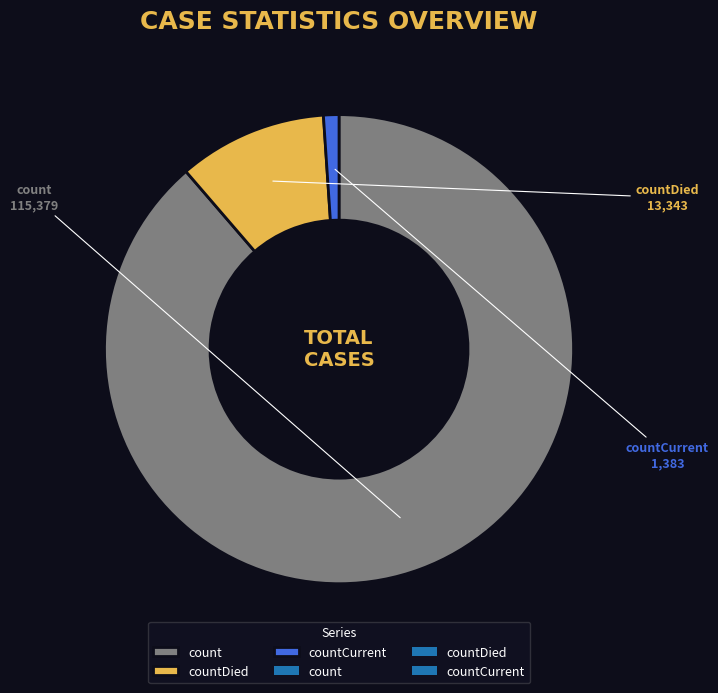

Is it true that countDied is 10% of the pie?

True